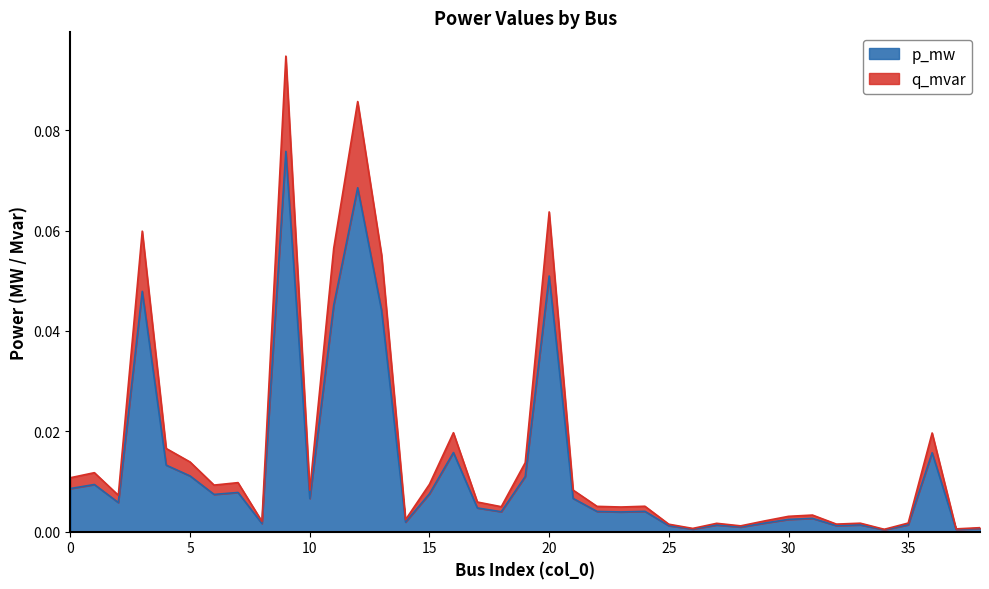

What is the sum of all q_mvar values?

0.6